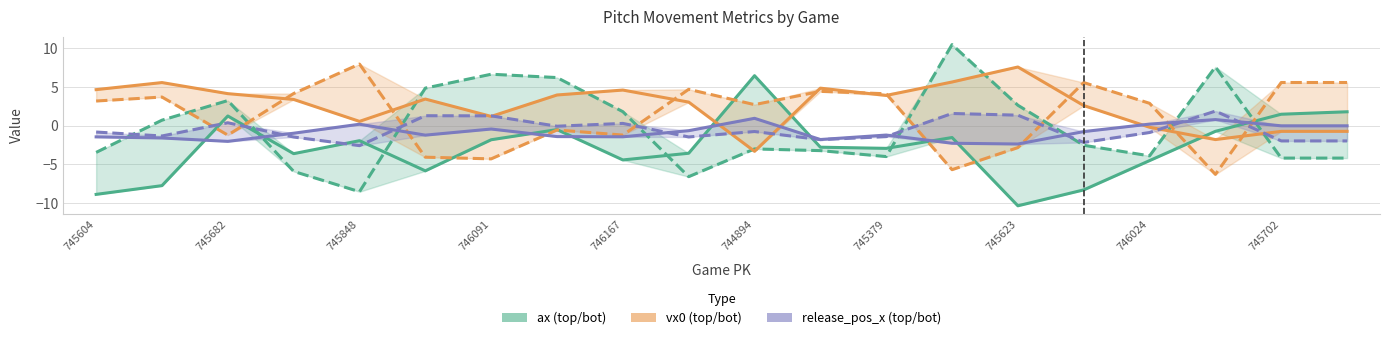

List the labels in order of ax (top/bot) (top) value, largest first.

10, 19, 18, 745848, 745623, 17, 13, 745379, 746167, 11, 12, 745702, 746091, 746024, 16, 744894, 745682, 15, 745604, 14